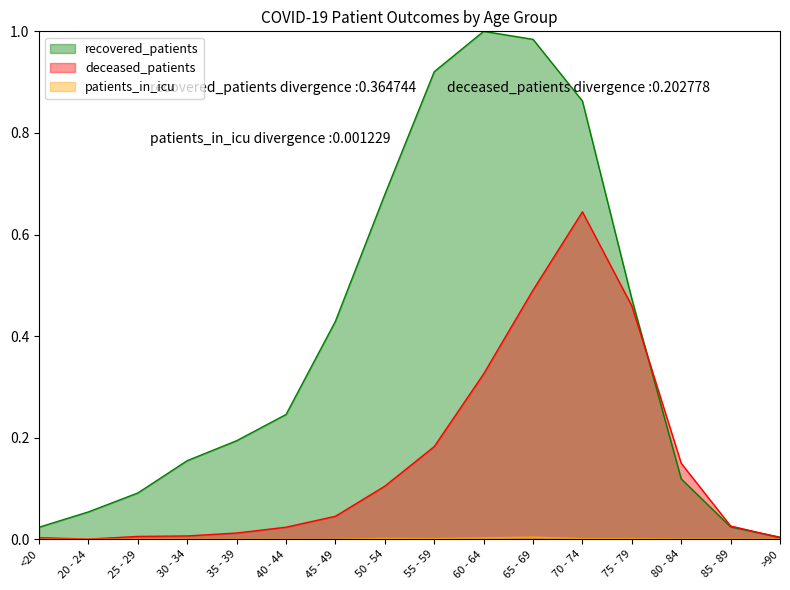

Reading left to right, transcribe all the data shown in this chart.

recovered_patients: <20=0.0	20 - 24=0.1	25 - 29=0.1	30 - 34=0.2	35 - 39=0.2	40 - 44=0.2	45 - 49=0.4	50 - 54=0.7	55 - 59=0.9	60 - 64=1.0	65 - 69=1.0	70 - 74=0.9	75 - 79=0.5	80 - 84=0.1	85 - 89=0.0	>90=0.0
deceased_patients: <20=0.0	20 - 24=0.0	25 - 29=0.0	30 - 34=0.0	35 - 39=0.0	40 - 44=0.0	45 - 49=0.0	50 - 54=0.1	55 - 59=0.2	60 - 64=0.3	65 - 69=0.5	70 - 74=0.6	75 - 79=0.5	80 - 84=0.1	85 - 89=0.0	>90=0.0
patients_in_icu: <20=0.0	20 - 24=0.0	25 - 29=0.0	30 - 34=0.0	35 - 39=0.0	40 - 44=0.0	45 - 49=0.0	50 - 54=0.0	55 - 59=0.0	60 - 64=0.0	65 - 69=0.0	70 - 74=0.0	75 - 79=0.0	80 - 84=0.0	85 - 89=0.0	>90=0.0